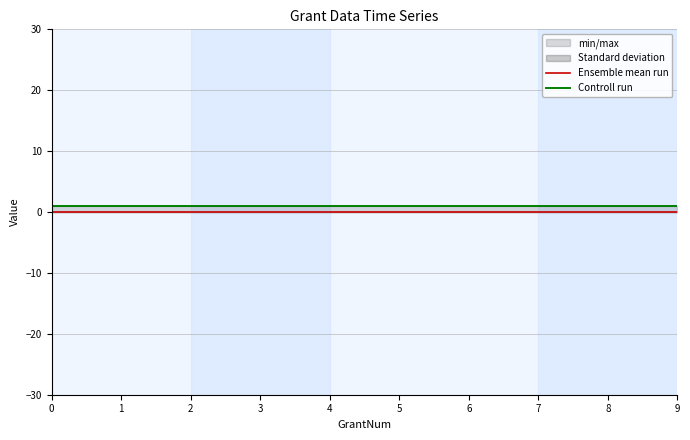

Is this an area chart (filled region under the line)?

No